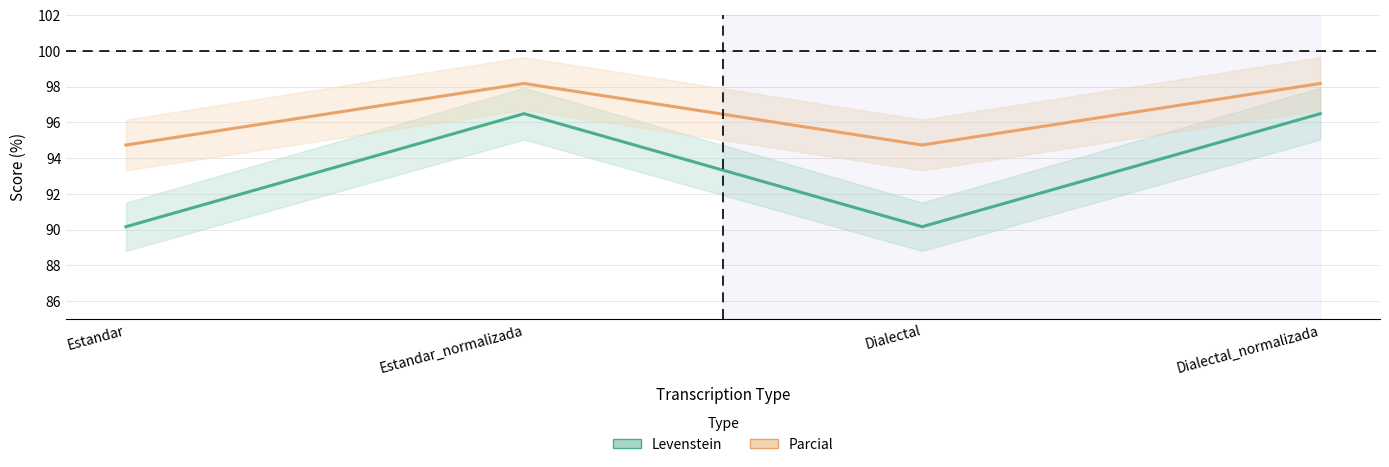

What position from the right is Dialectal_normalizada?

1